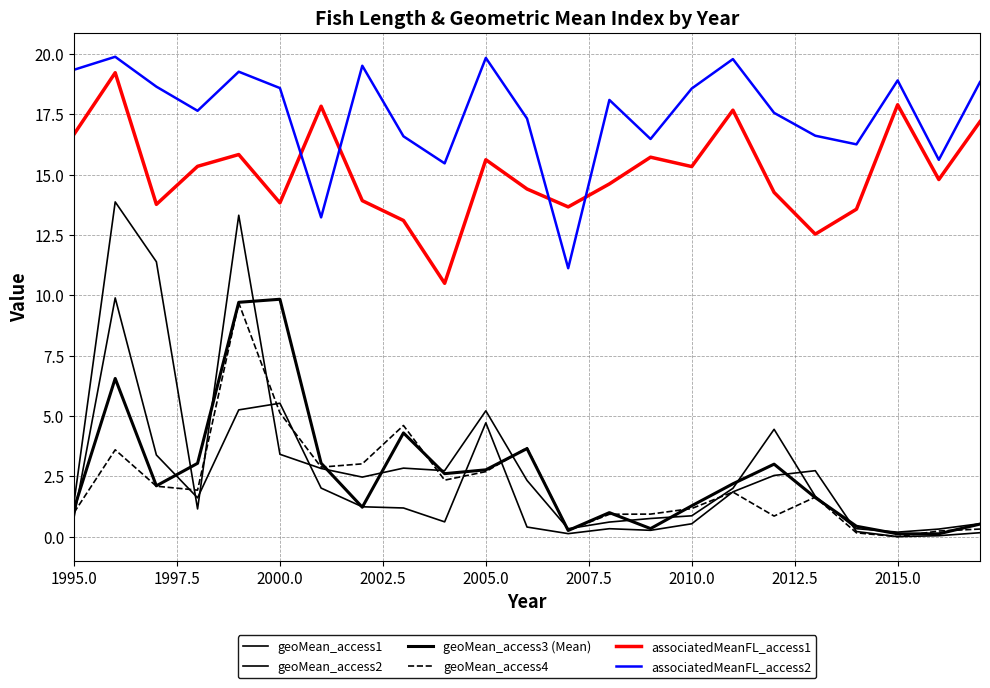

How many lines are shown in the chart?

6